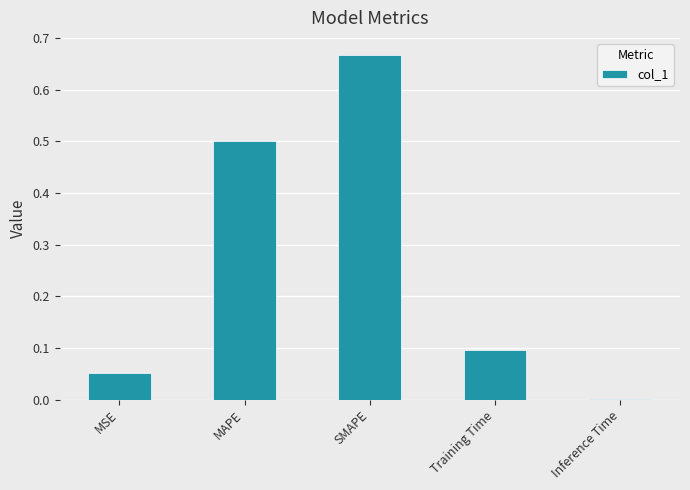

What is the sum of all values?

1.3